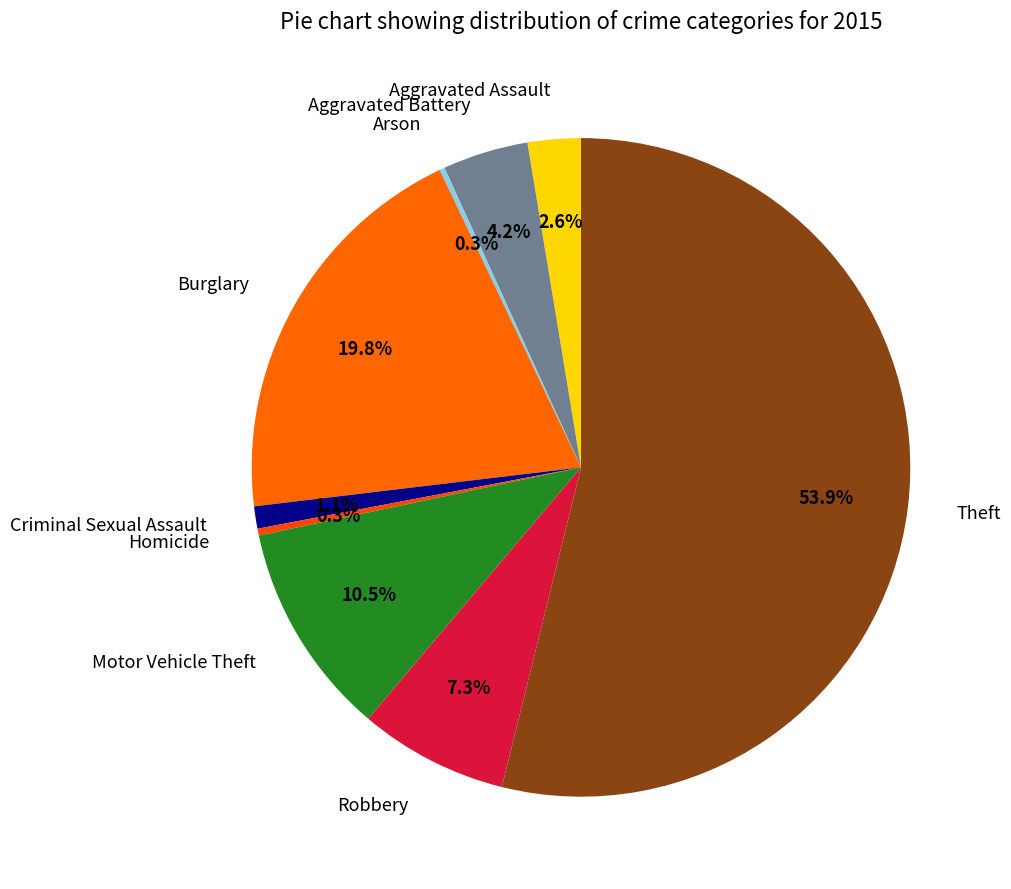

Which slice is the largest?

Theft